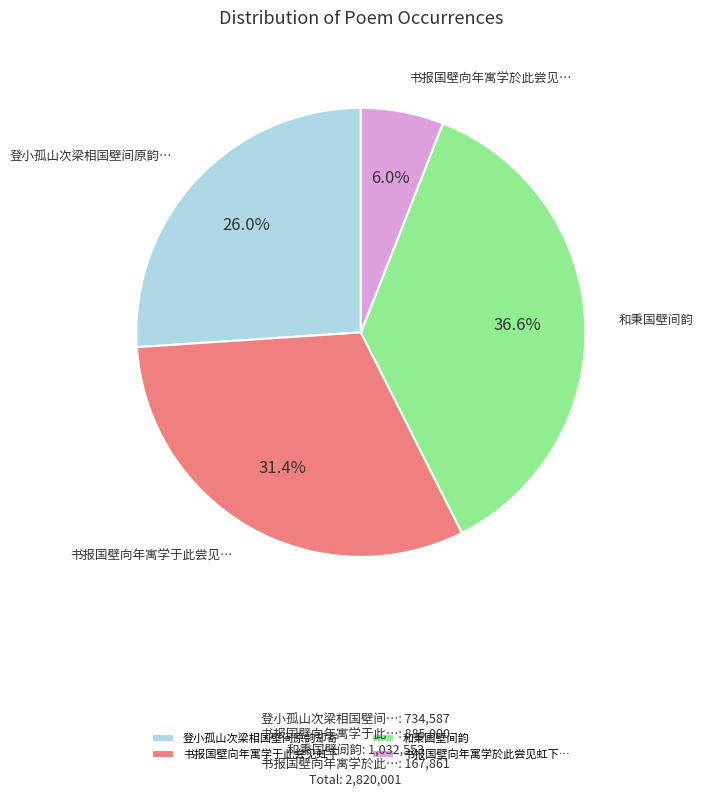

Is 书报国壁向年寓学於此尝见虹下… the majority of the pie?

No